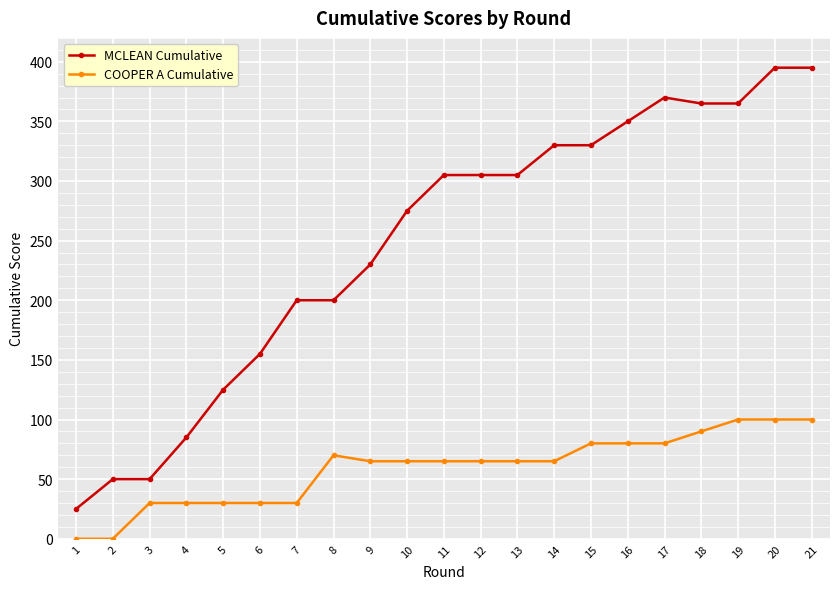

How many COOPER A Cumulative values are between 30 and 80?

15